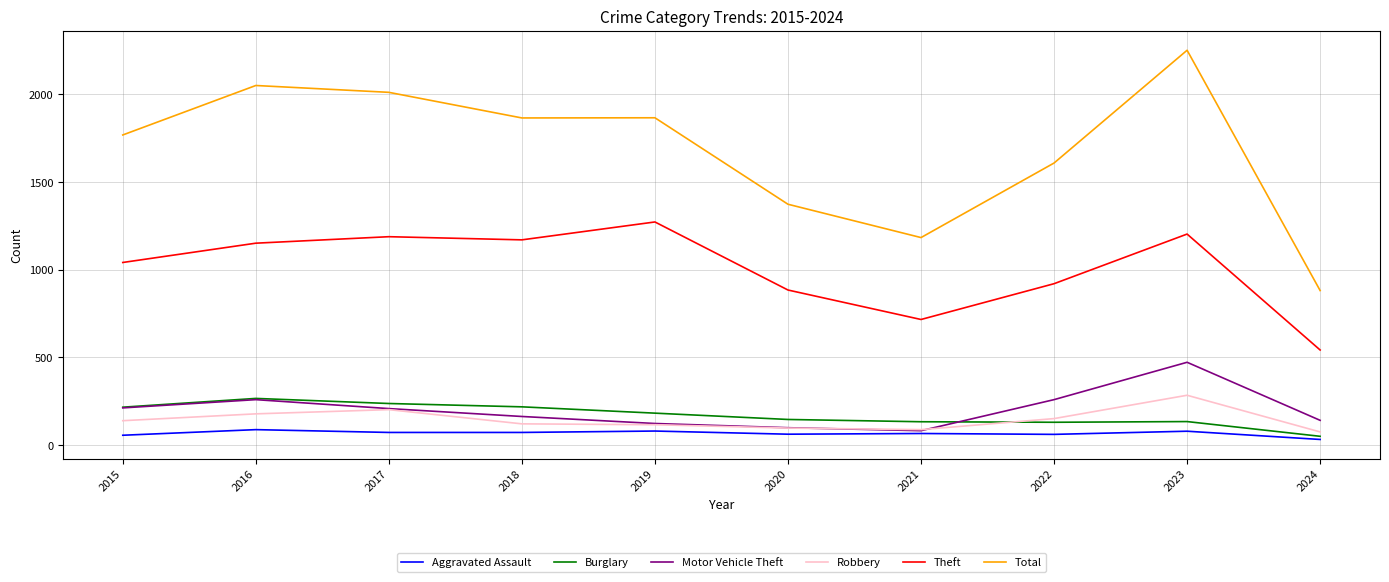

Between 2020 and 2024, which series saw the biggest shift?

Total